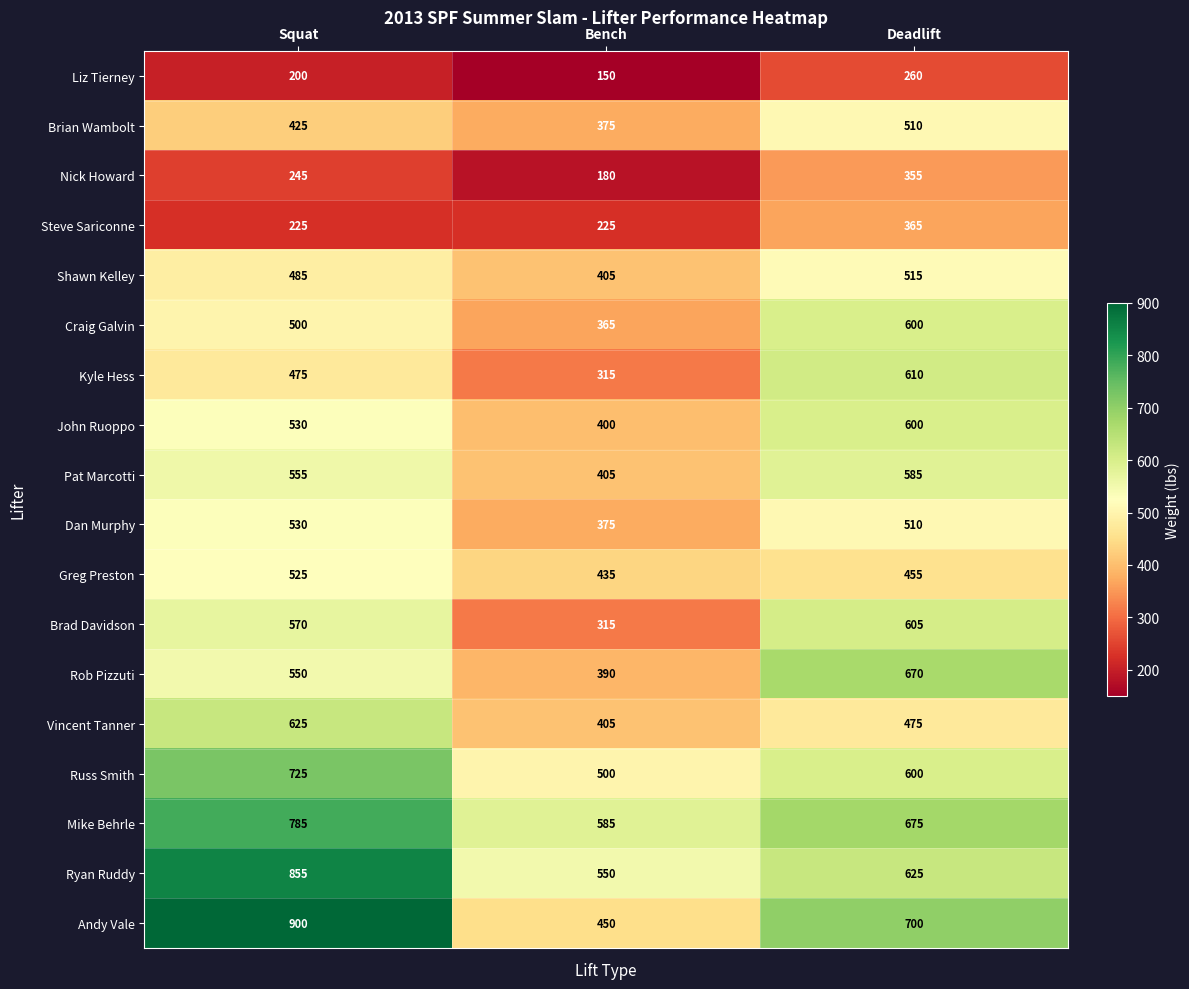

Which series has the widest spread of values?

Andy Vale